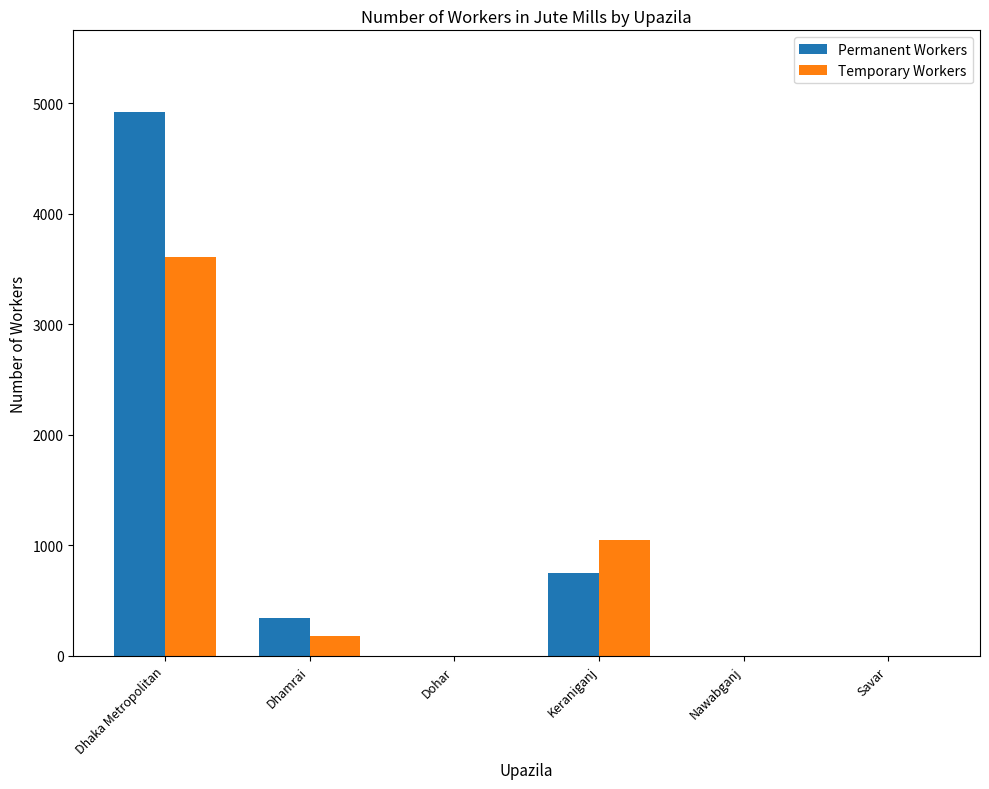

At which category is the sum across all series the highest?

Dhaka Metropolitan